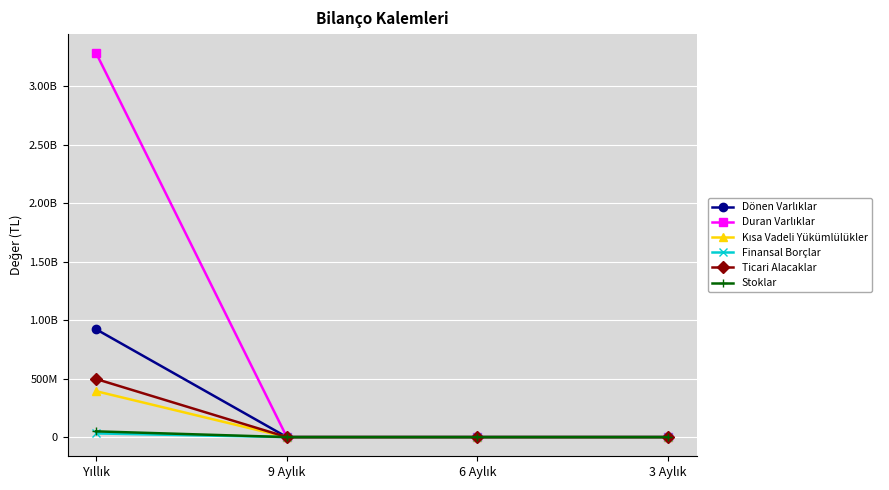

True or false: Finansal Borçlar has more than 0 points higher than both neighbors.

False